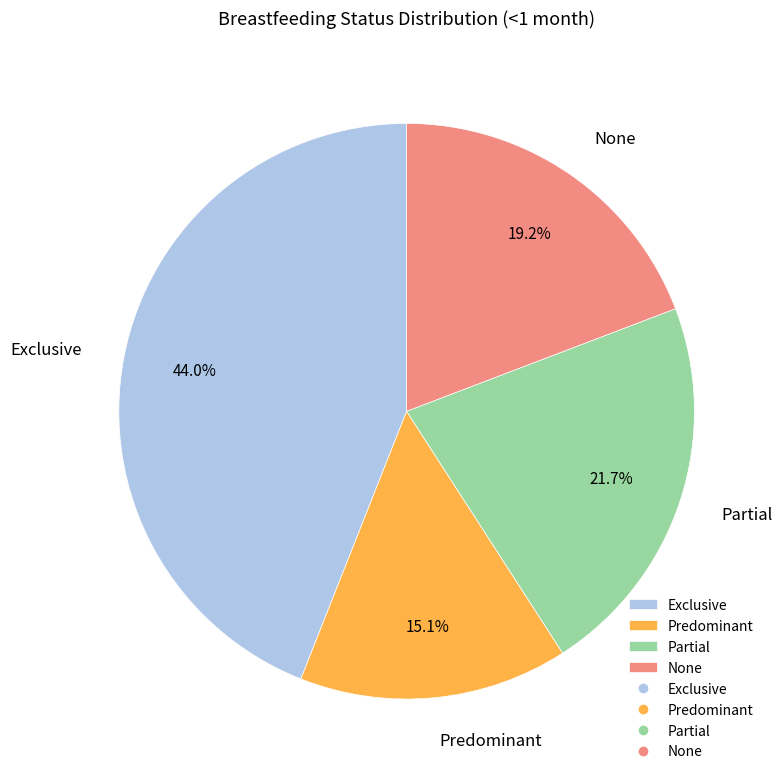

Count the number of slices in the pie.

4